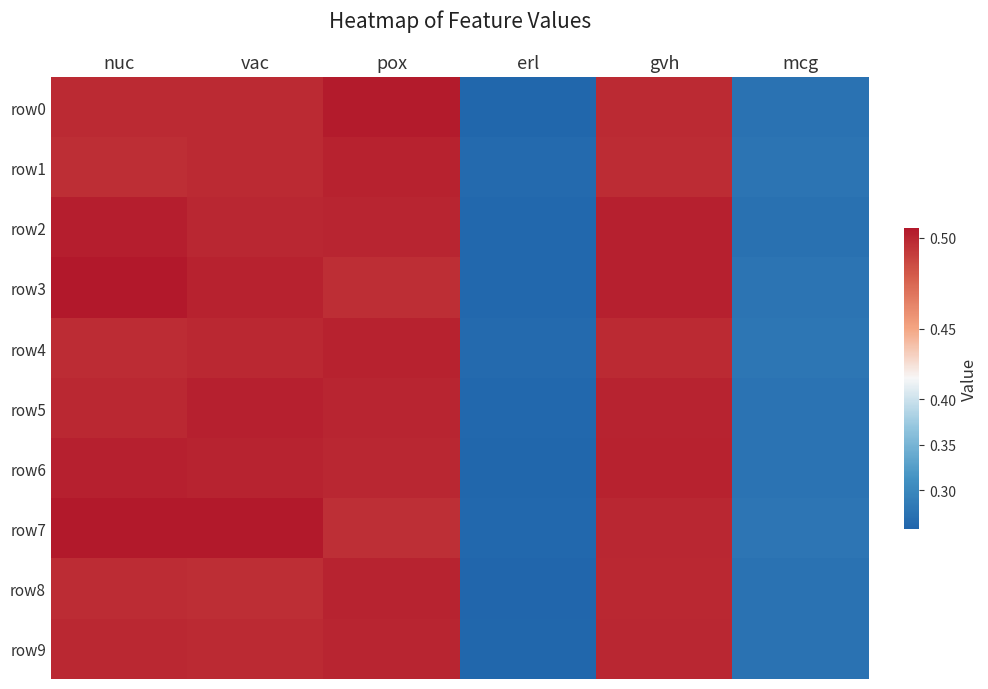

What is the total value across all series at gvh?

5.0